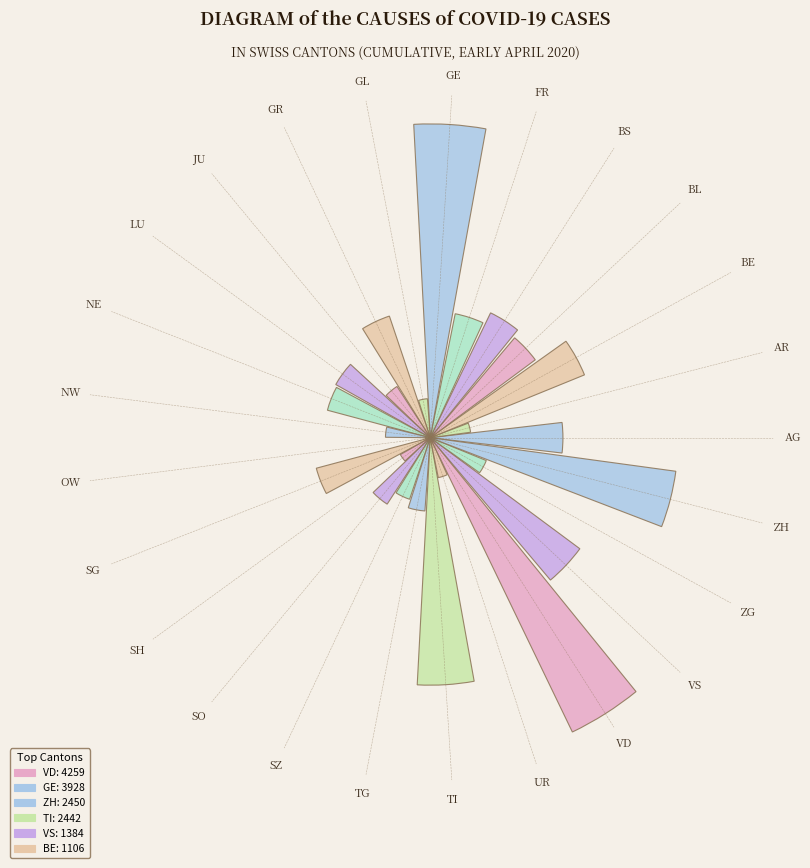

Are the bars horizontal?

No